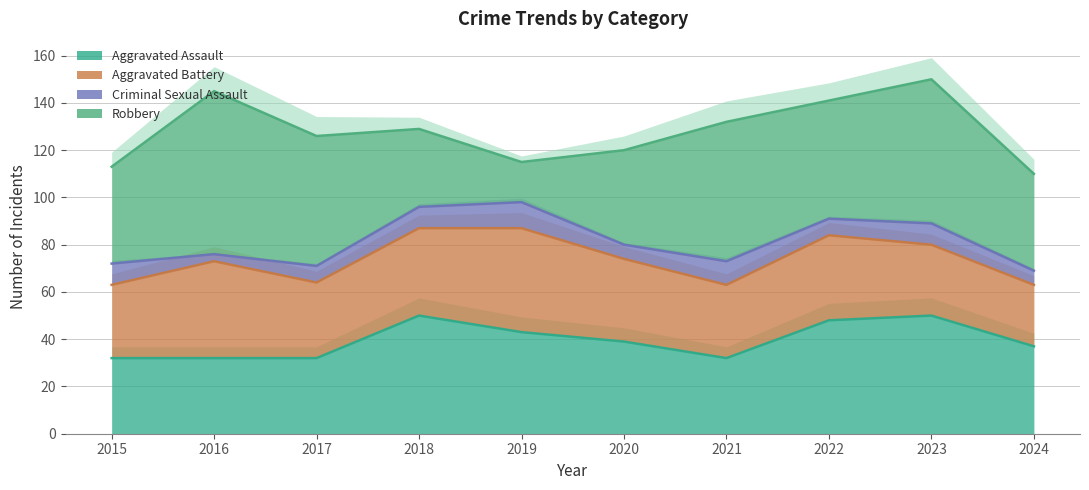

What is the maximum value for Aggravated Battery?

44